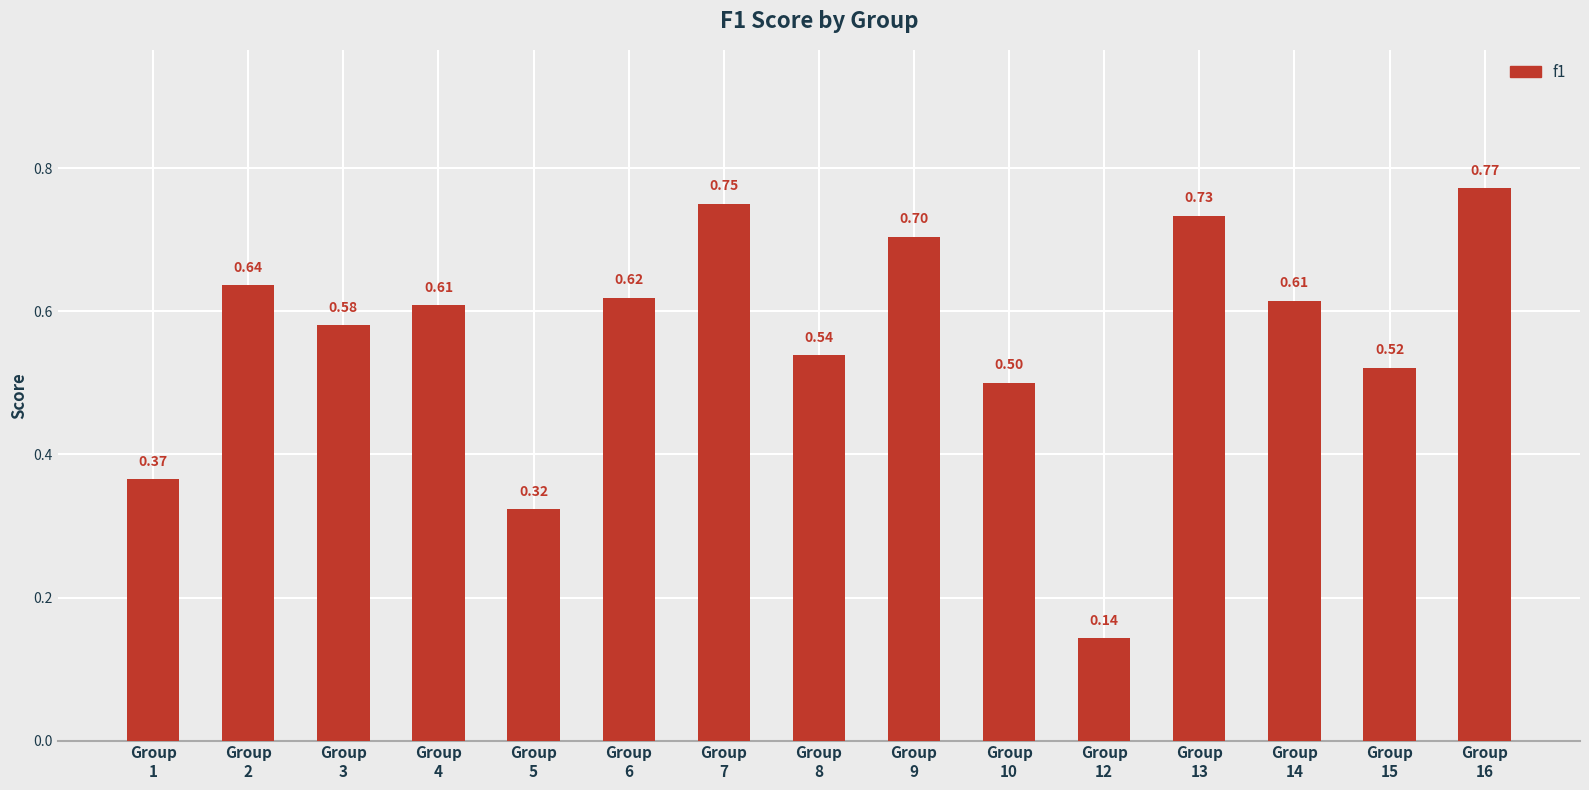

What is the sum of all values?

8.4